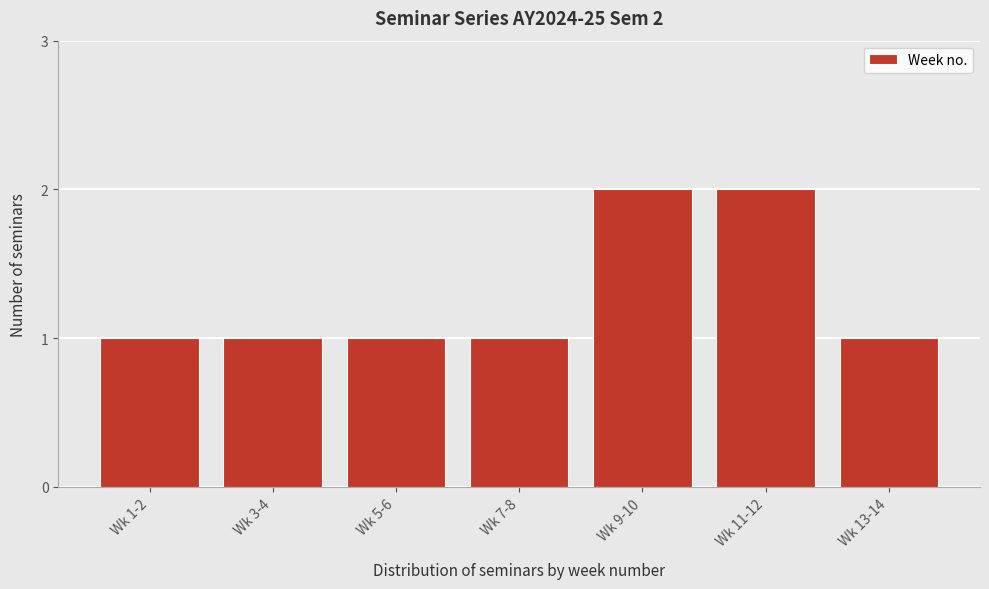

Reading left to right, list all the values displayed in this chart.

1	1	1	1	2	2	1